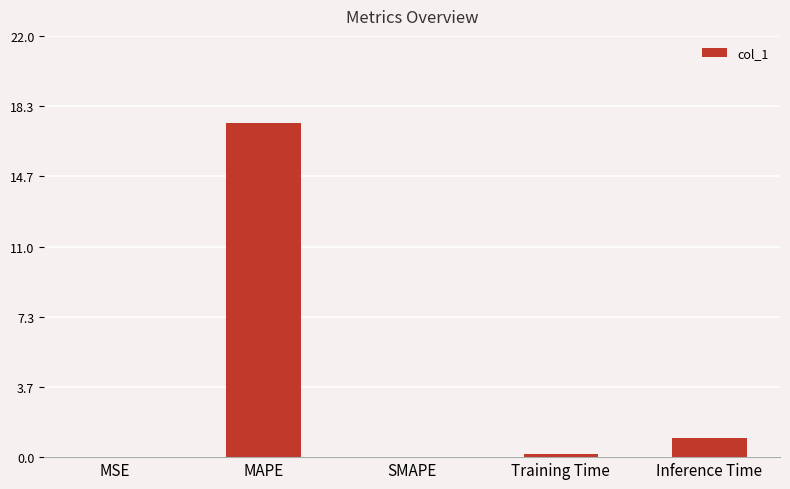

True or false: the data shows 1.0 at Inference Time.

True